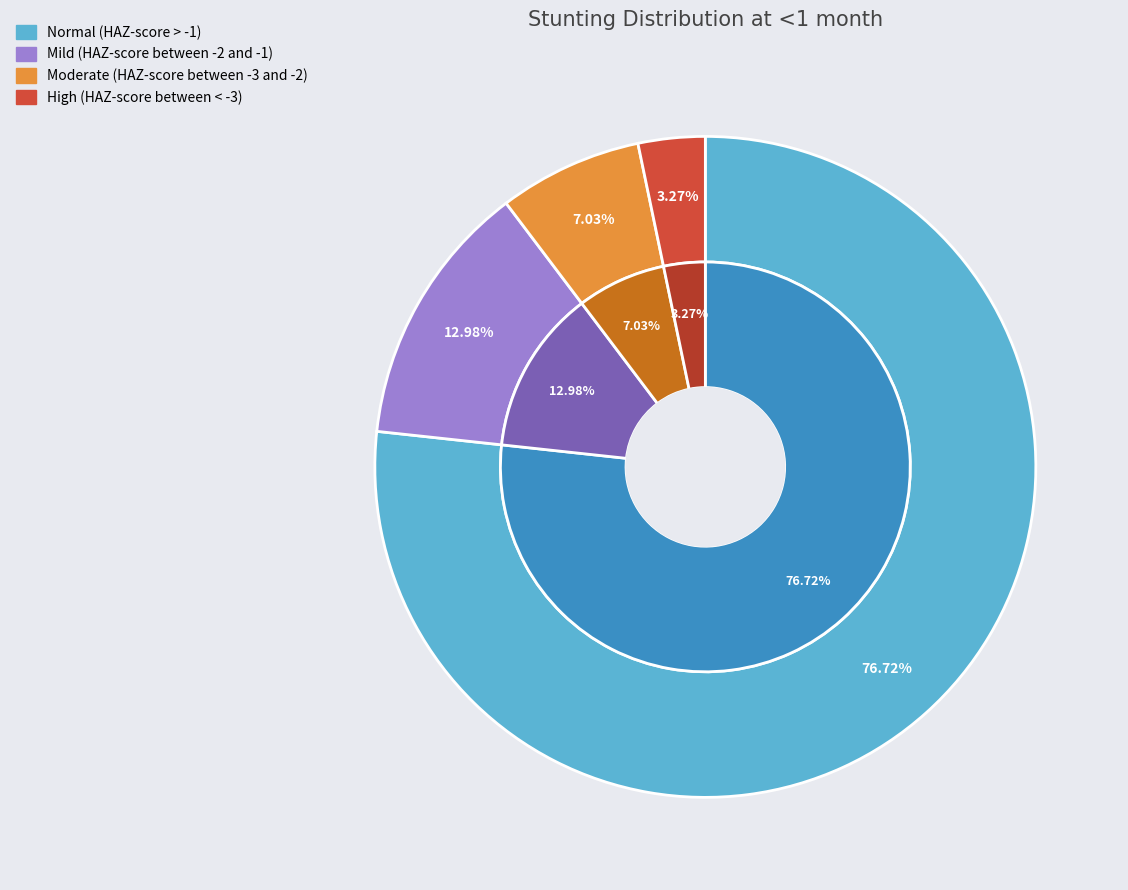

Combined, what portion of the pie is Moderate (HAZ-score between -3 and -2) and Normal (HAZ-score > -1)?

83.7%